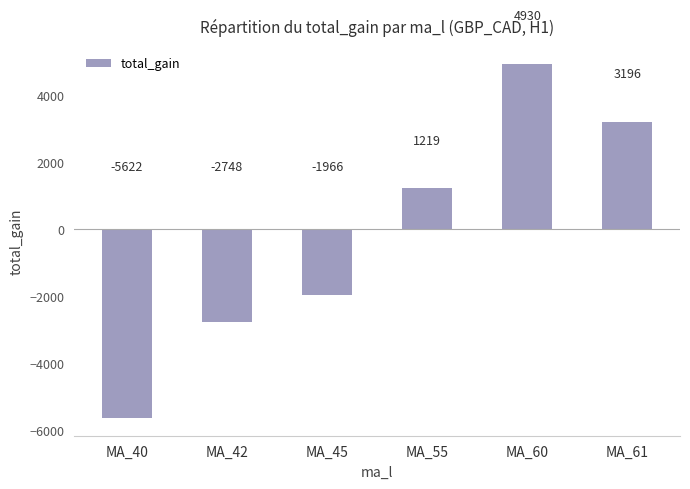

What is the average value?

-165